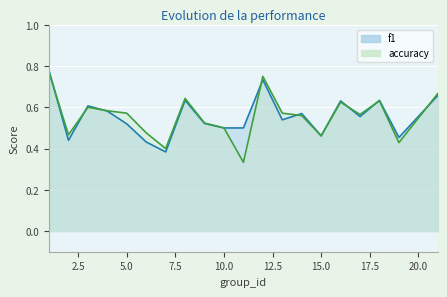

What is the difference between the maximum and minimum values in the accuracy series?

0.4